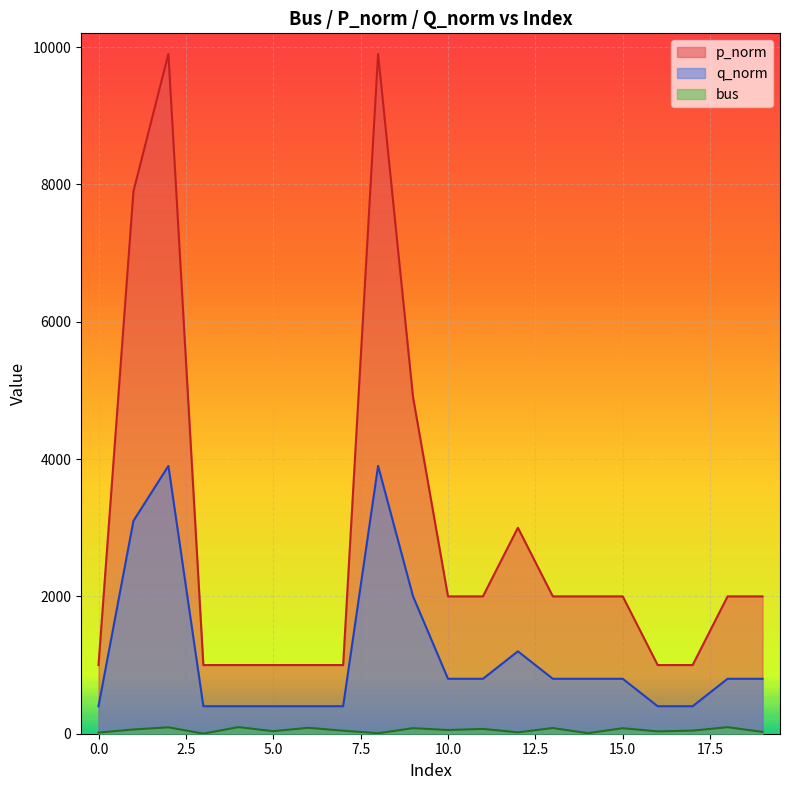

How many data points in q_norm are less than 800?

8